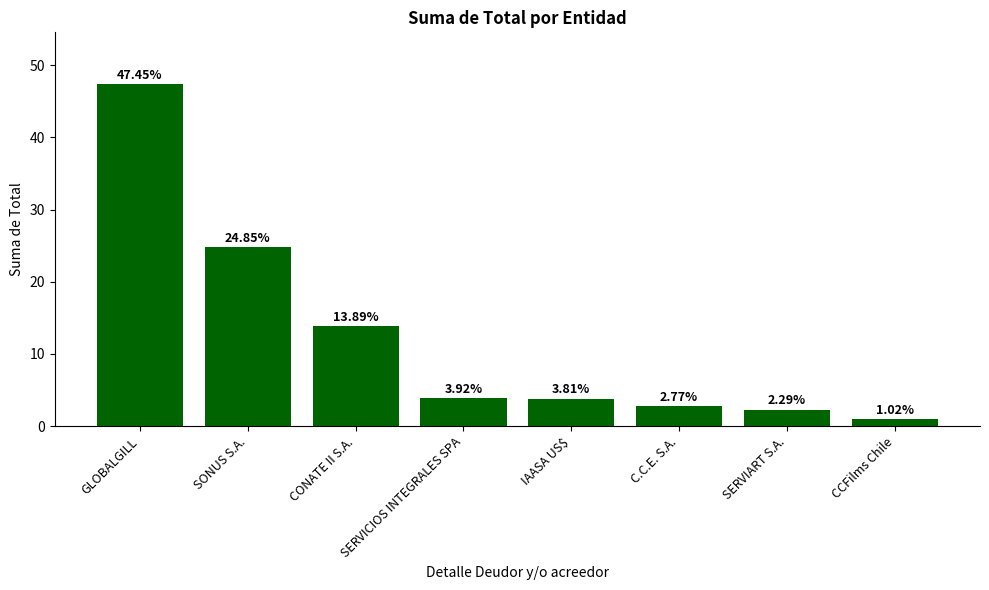

How many data points does each series have?

8